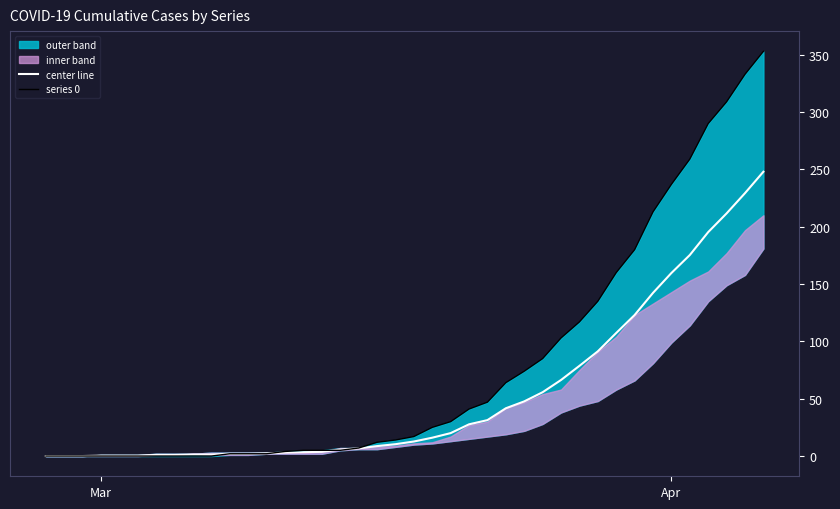

What is the maximum value for center line?

248.0